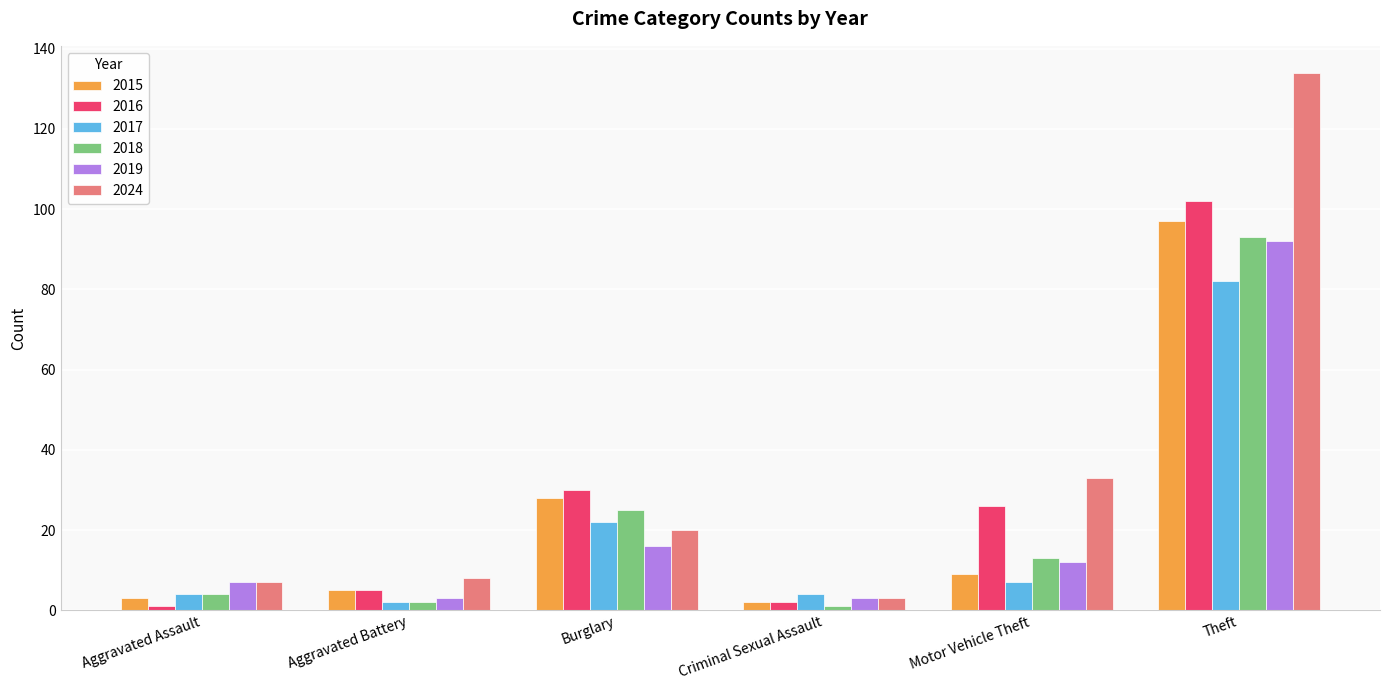

What is the sum of all 2018 values?

138